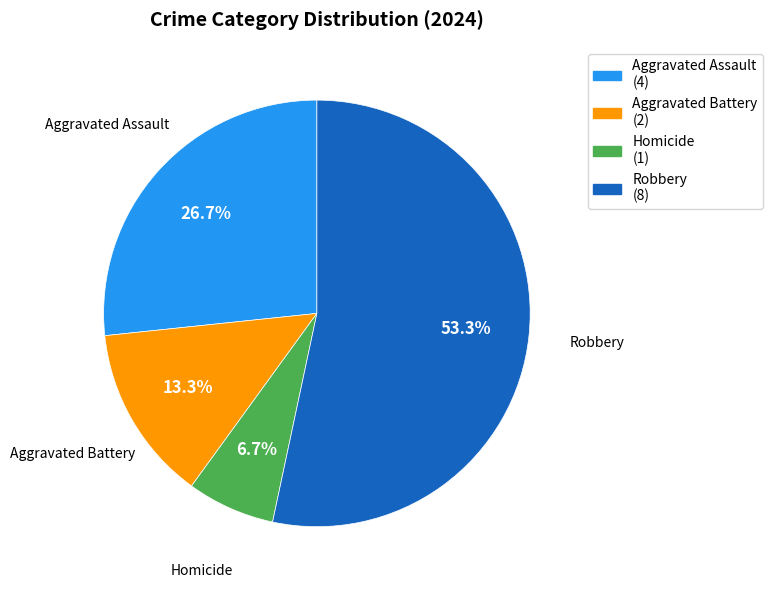

Which category has the smallest portion of the pie?

Homicide